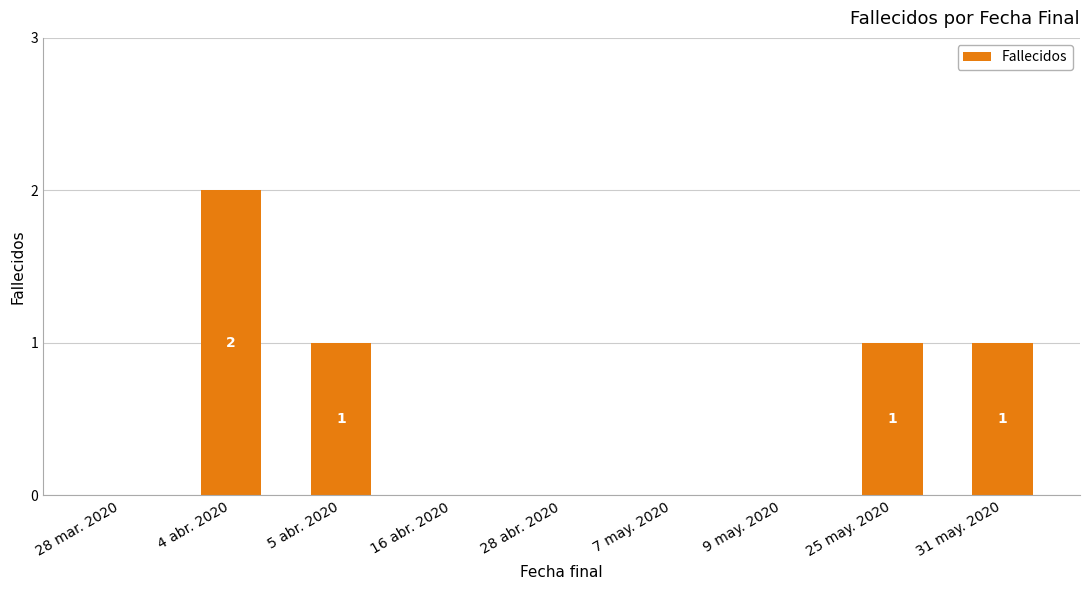

The chart shows a value of 1 at 31 may. 2020. True or false?

True